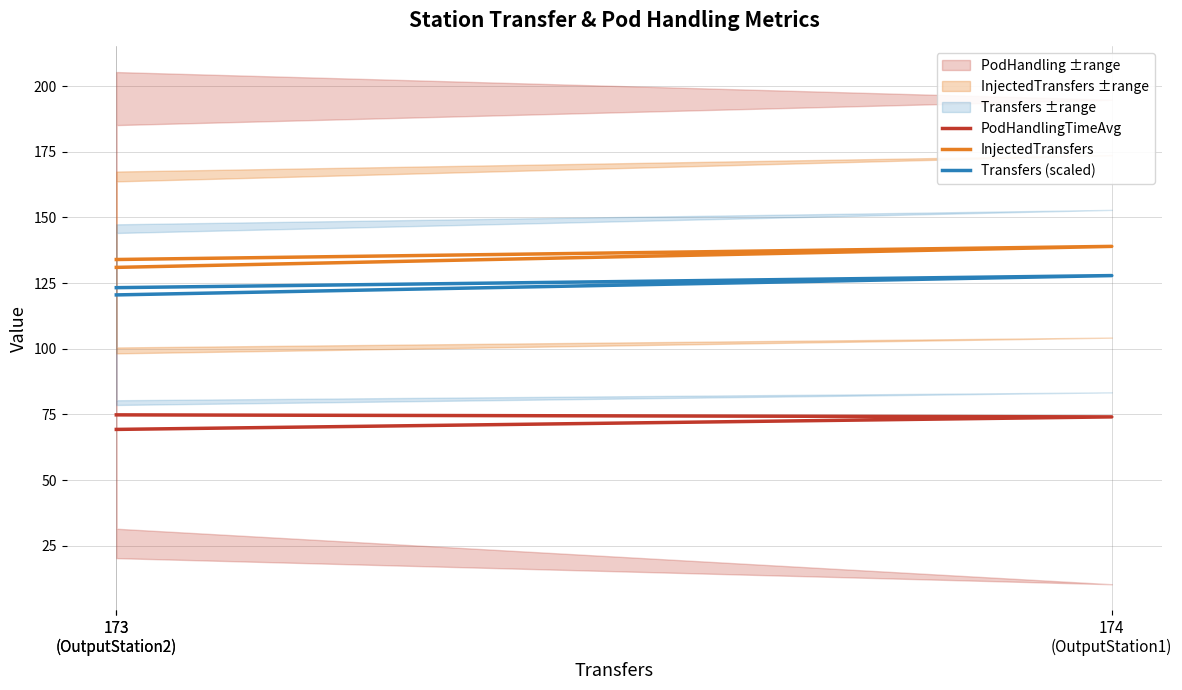

Is the value of InjectedTransfers at 173
(OutputStation2) greater than the value of Transfers (scaled) at 173
(OutputStation2)?

Yes